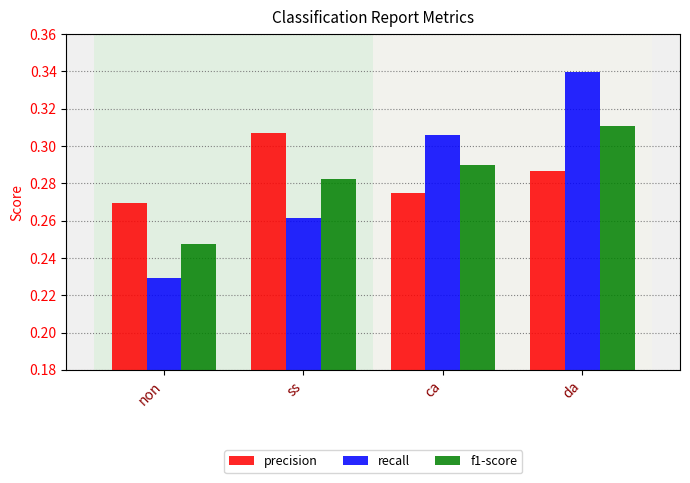

True or false: recall has a value of 0.3 at non.

False